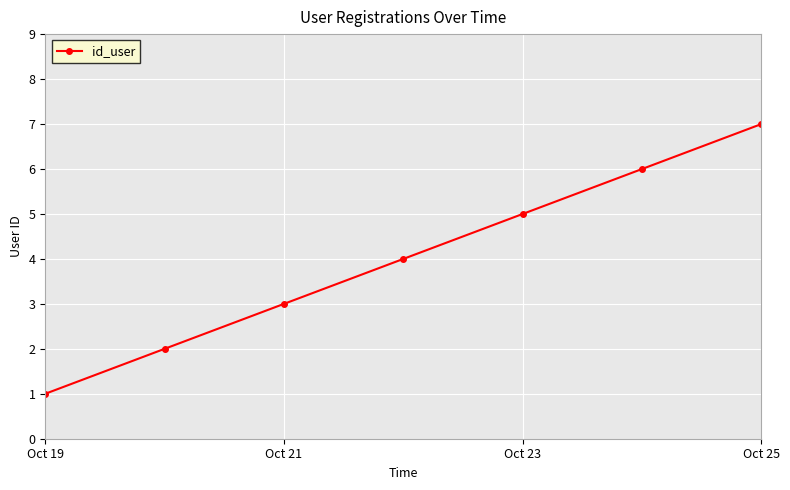

What is the difference between the maximum and minimum values?

6